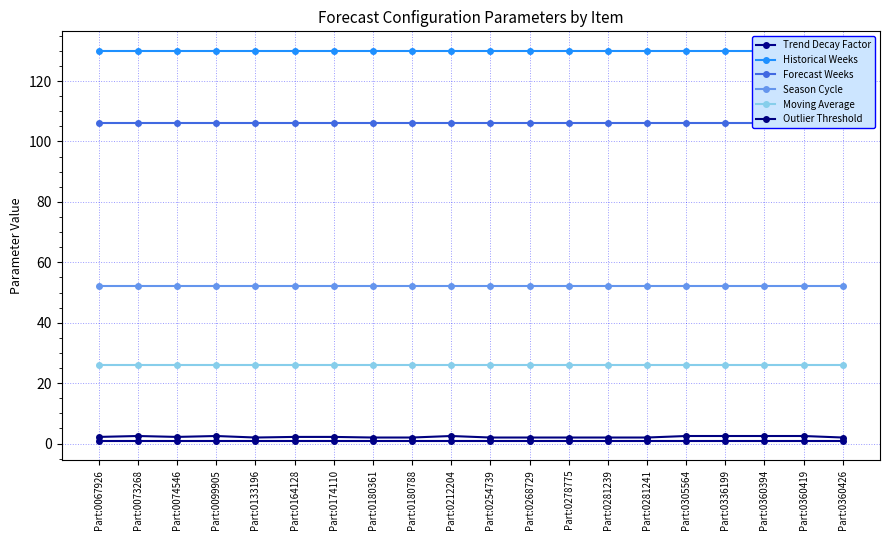

Rank the series at Part:0074546 from lowest to highest value.

Trend Decay Factor, Outlier Threshold, Moving Average, Season Cycle, Forecast Weeks, Historical Weeks